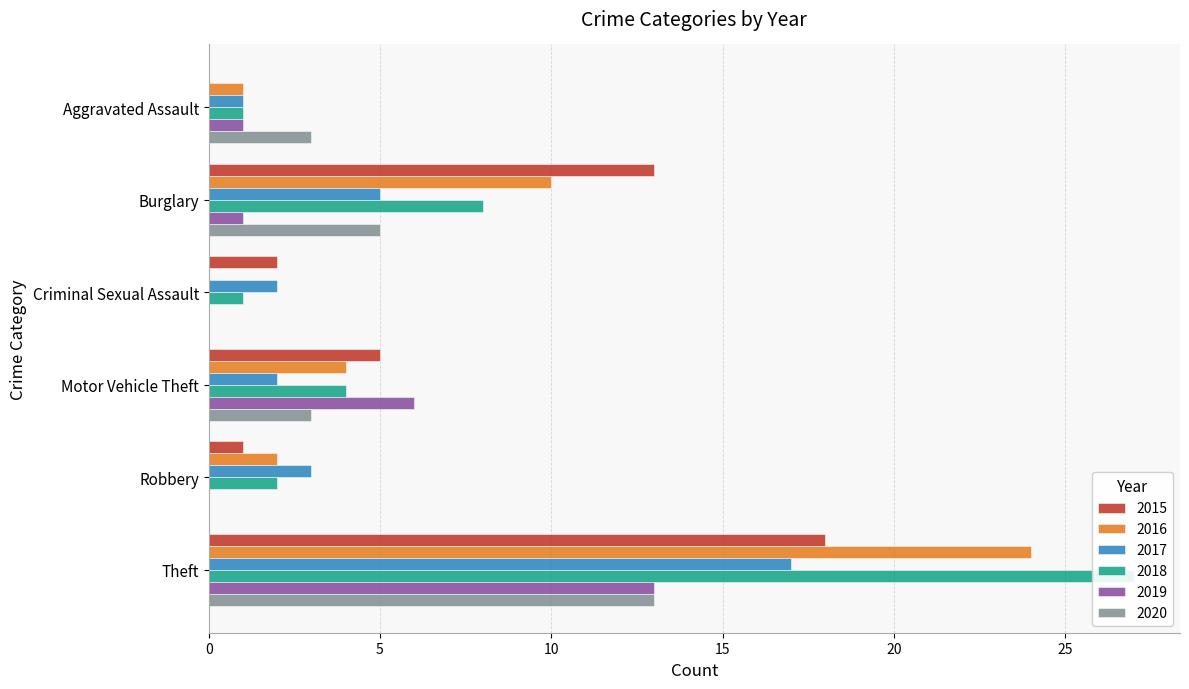

Where does the 2016 series first go above 4?

Burglary